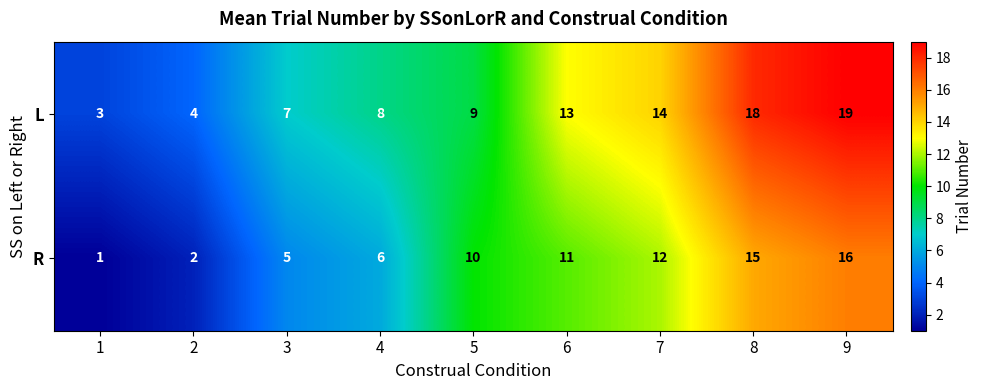

How many series are shown in this chart?

2